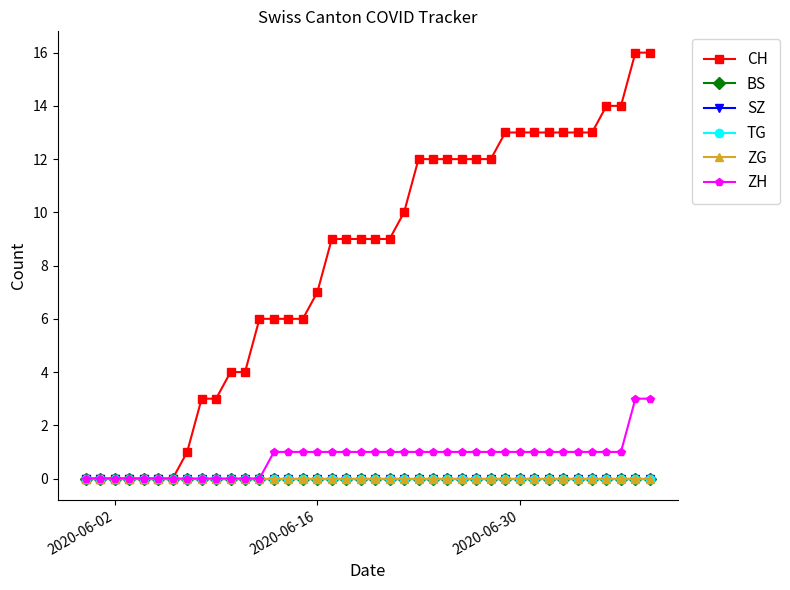

What is the average value of the CH series?

8